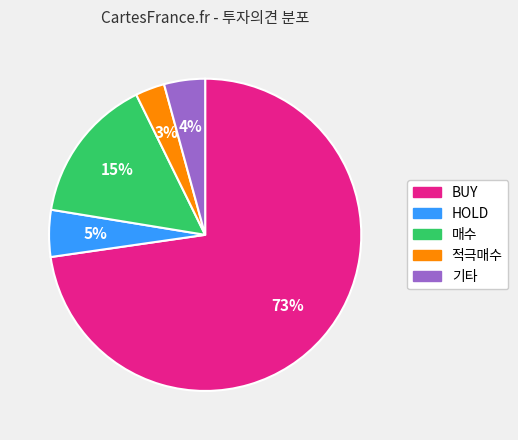

Rank the categories by value from highest to lowest.

BUY, 매수, HOLD, 기타, 적극매수